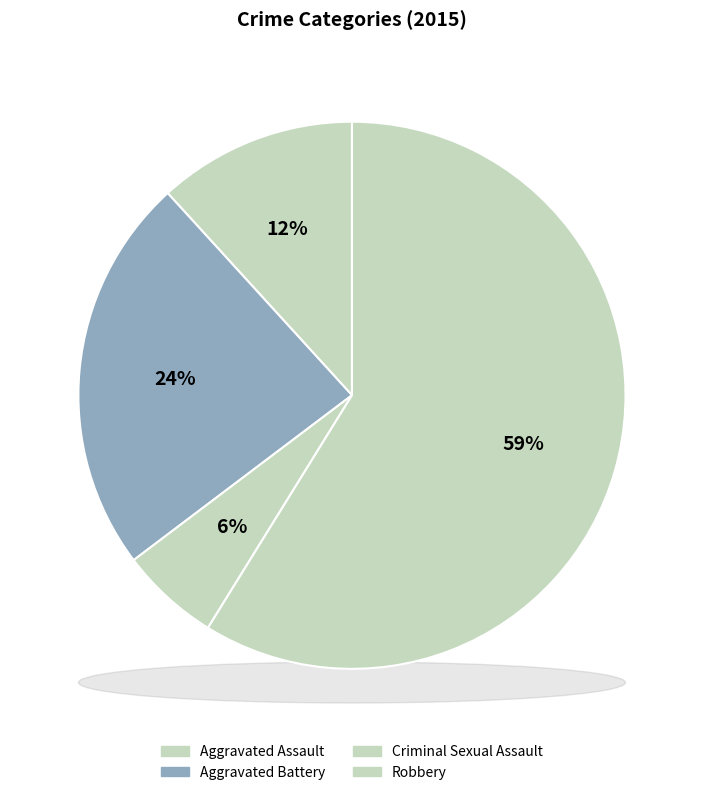

Rank the categories by value from highest to lowest.

Robbery, Aggravated Battery, Aggravated Assault, Criminal Sexual Assault